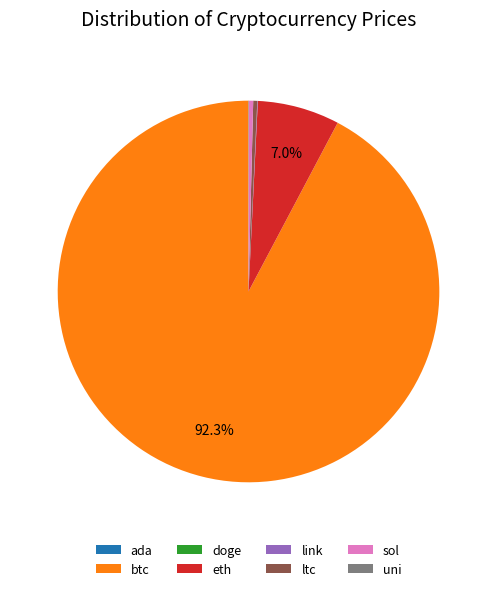

Does btc represent more than half of the total?

Yes